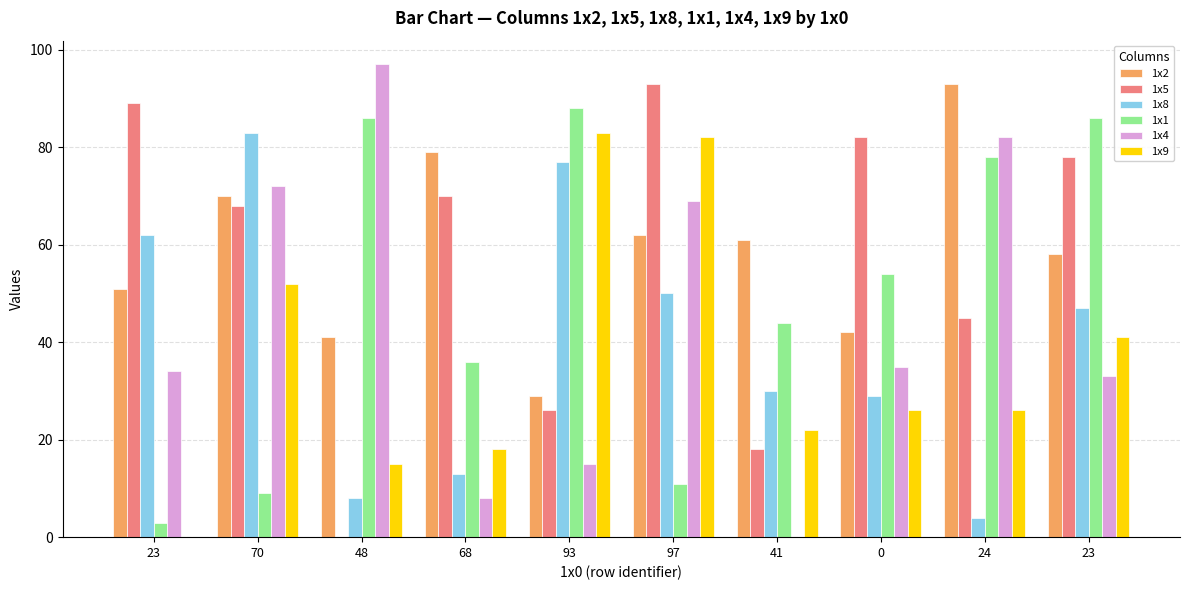

What is the difference between the maximum and minimum values in the 1x2 series?

64